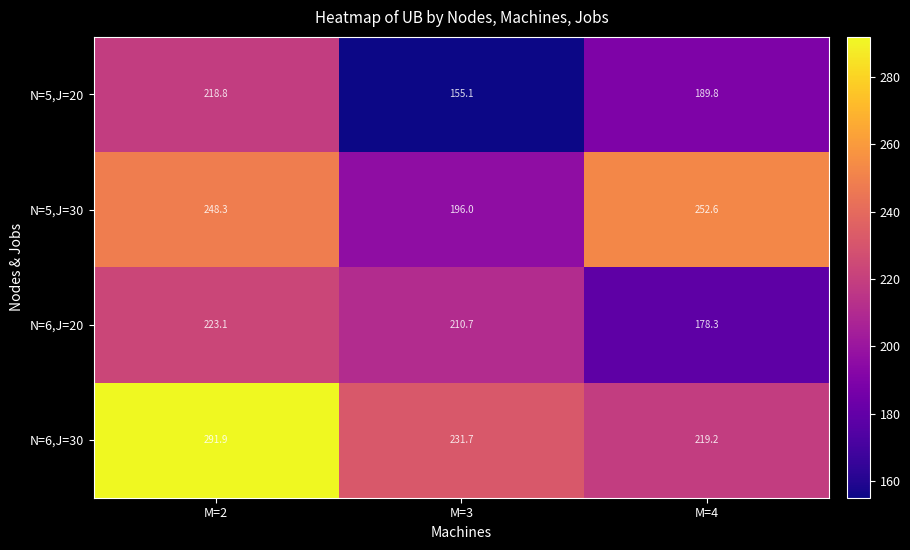

What is the sum of all N=6,J=20 values?

612.1